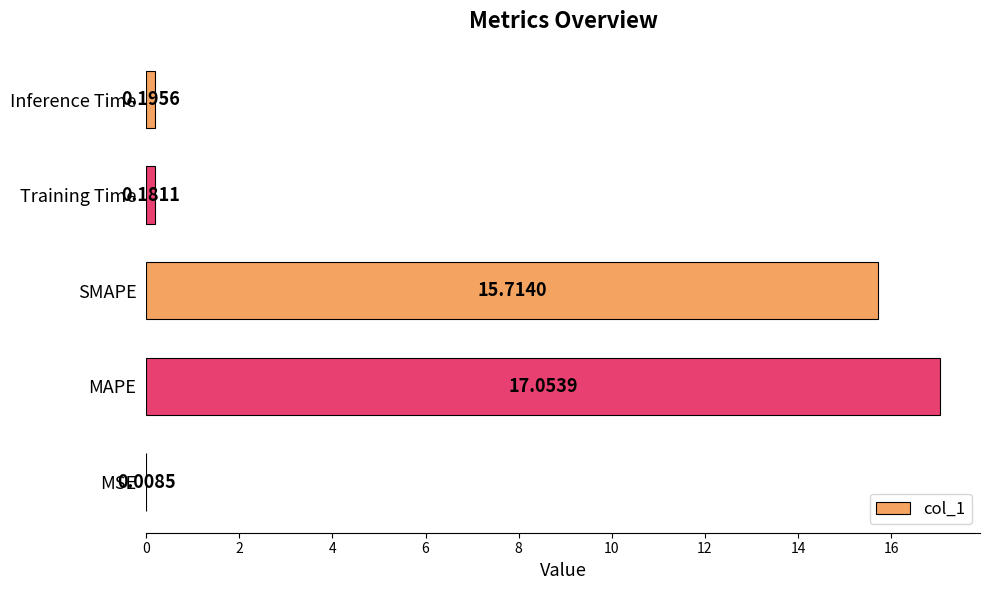

Are the bars horizontal?

Yes